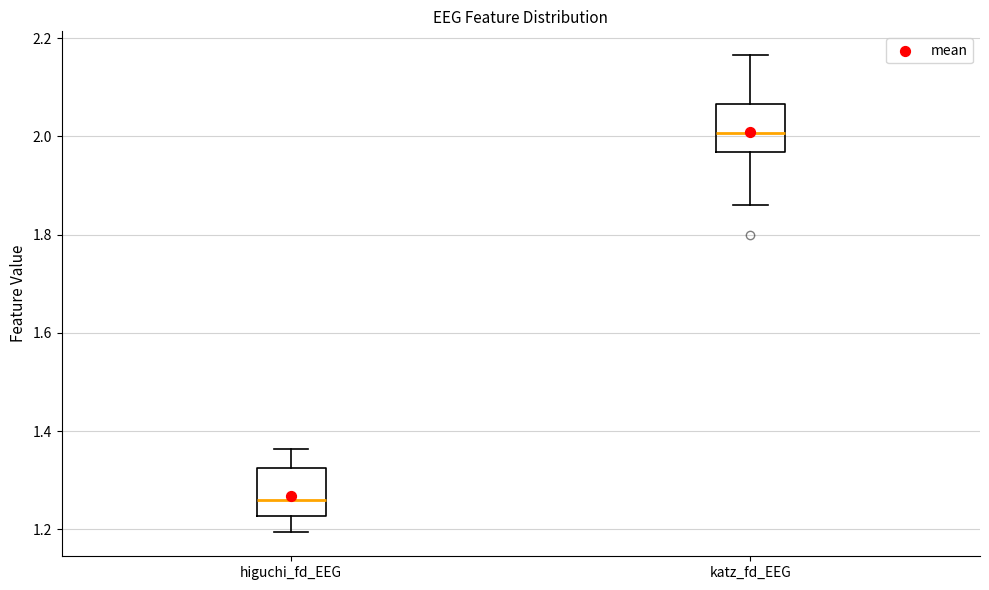

Where is the lower edge of the box for katz_fd_EEG on the y-axis? The values are not printed on the chart, so give them approximately, as read against the axis.

1.96